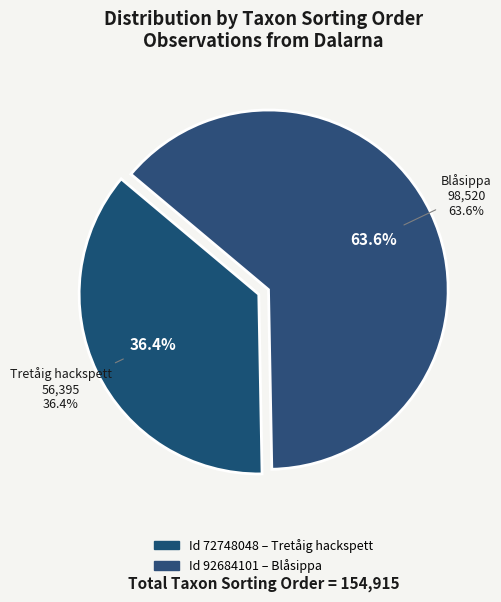

To the nearest percent, what percentage of the pie is 72748048?

36%